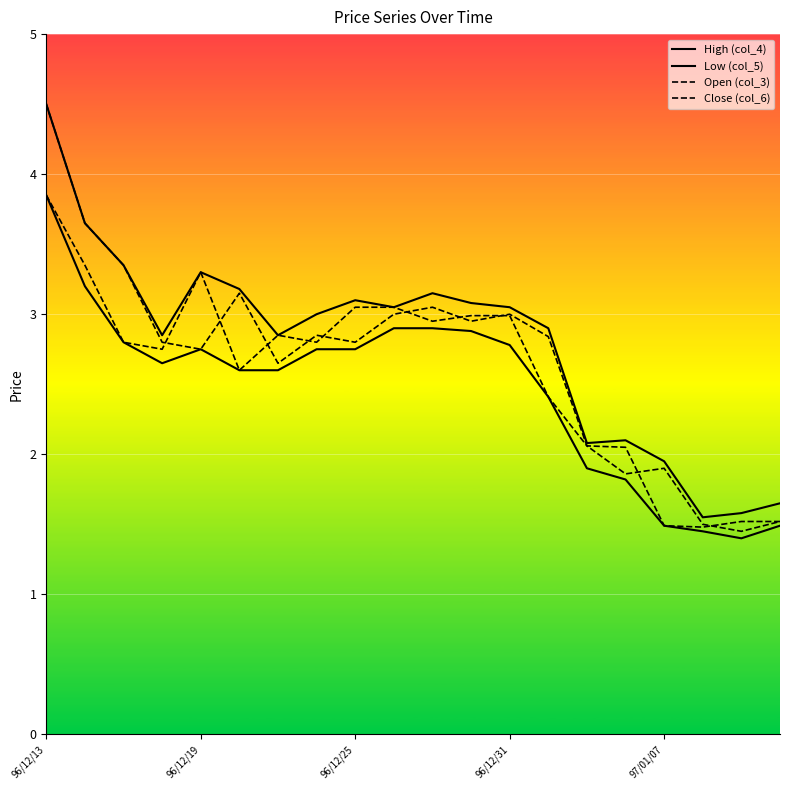

Is this an area chart (filled region under the line)?

No